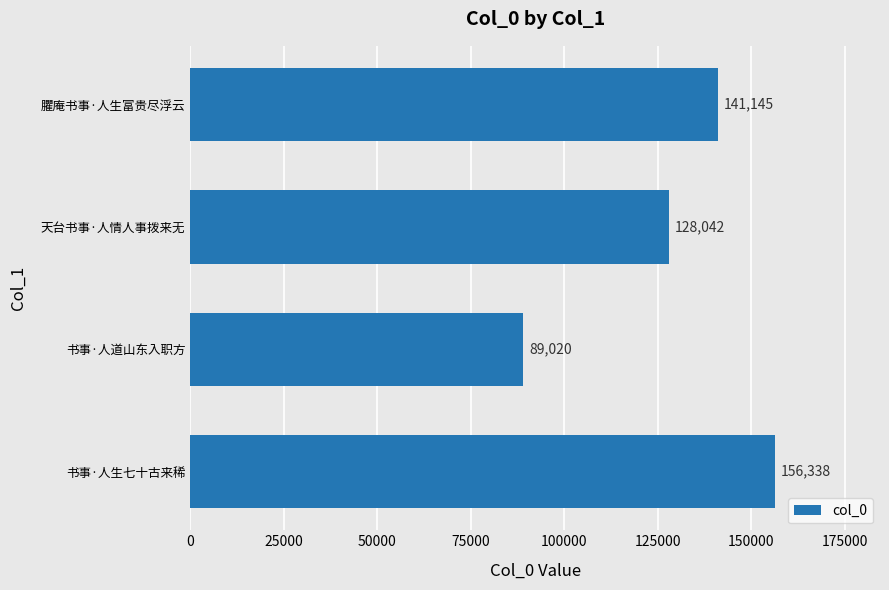

Where is the data nearest to the value 122679?

天台书事·人情人事拨来无